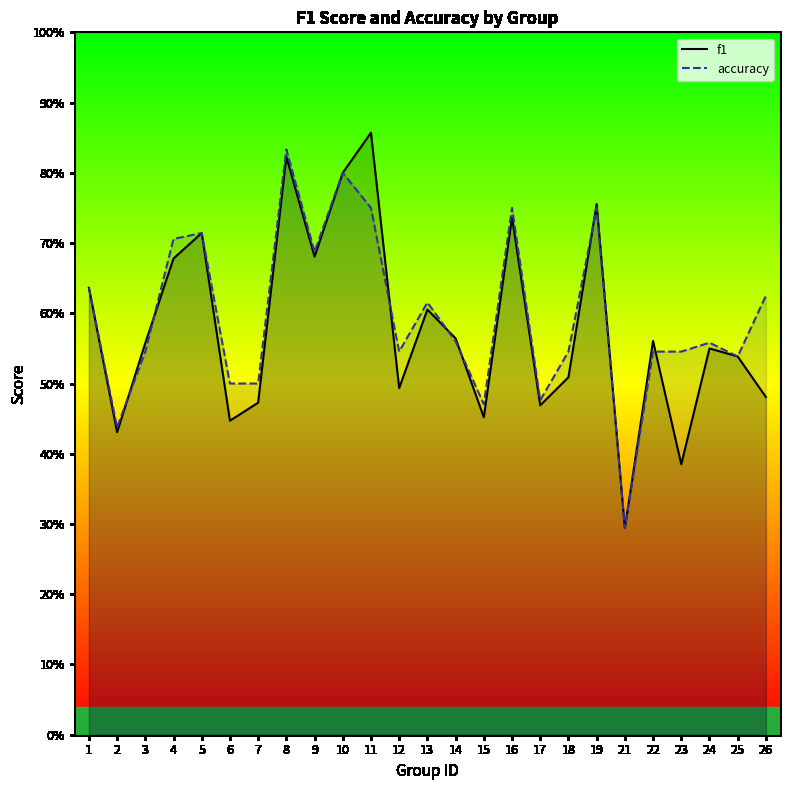

What are all the series names shown in the legend?

f1, accuracy